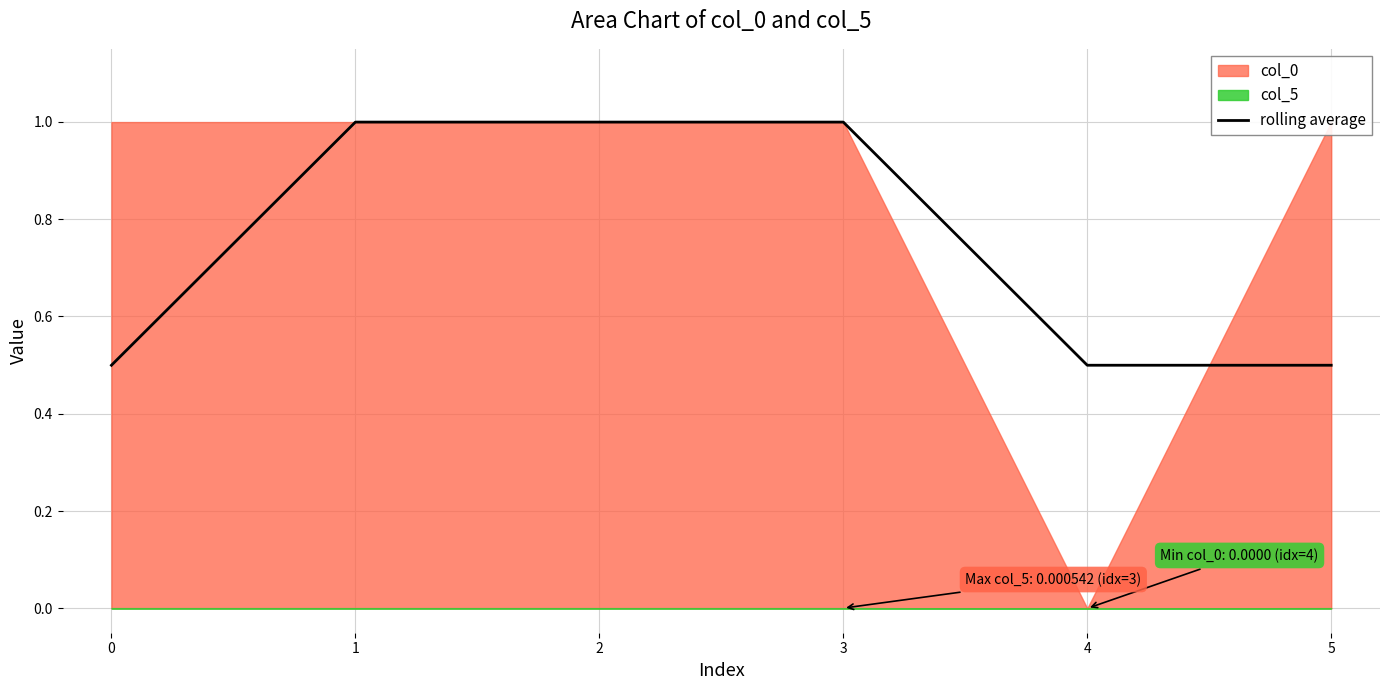

How many interior local valleys (lower than both neighbors) does the data have?

1